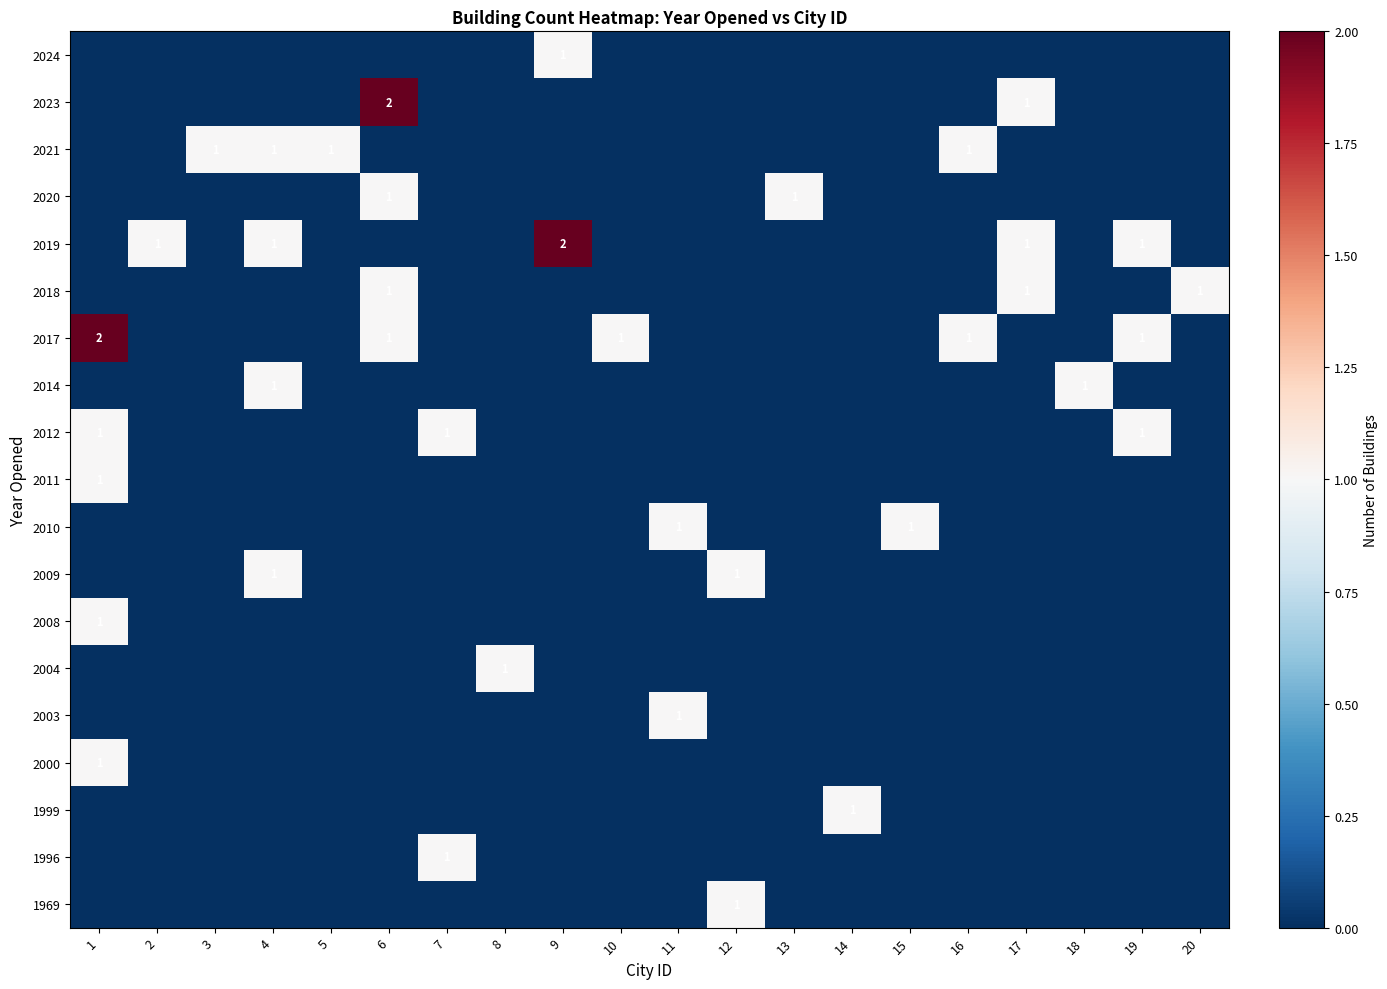

The 2003 series shows 2 at 11. True or false?

False